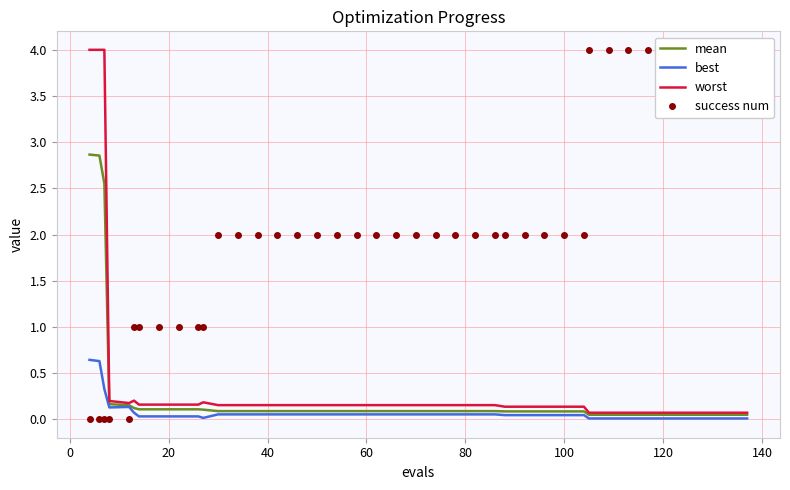

Which series has the largest range (max minus min)?

success num